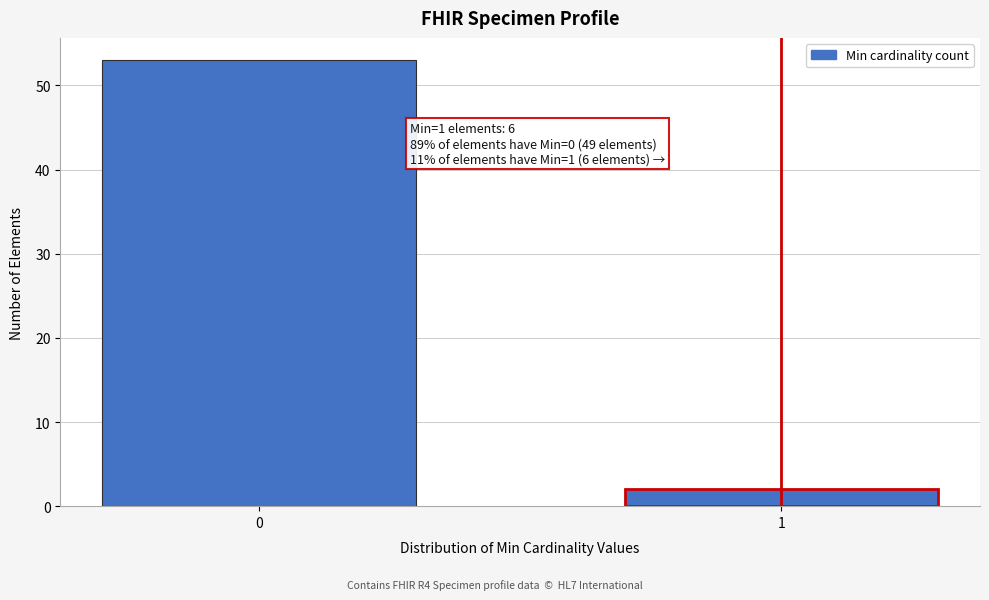

Reading right to left, list all the values displayed in this chart.

2	53